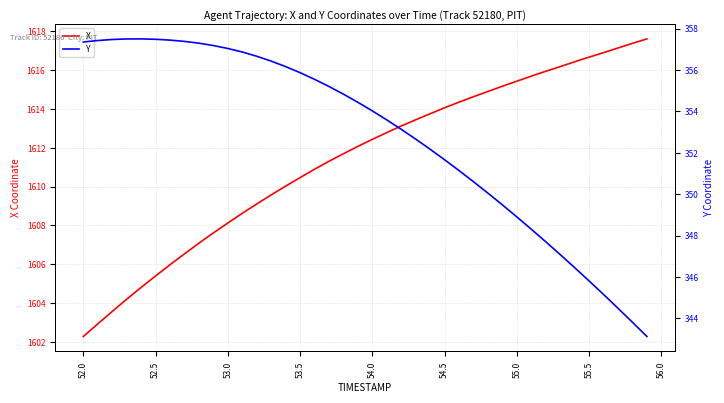

Is it true that X equals 902.0 at 55.0?

False